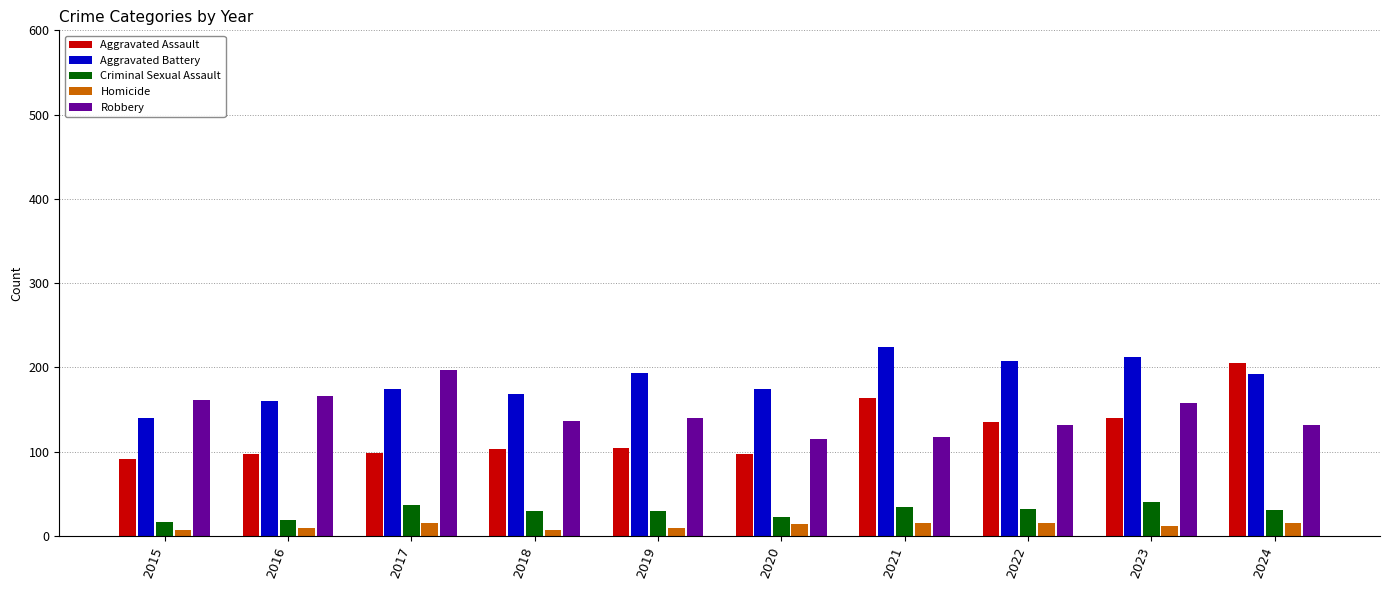

What is the spread (max minus min) of values at 2023?

200